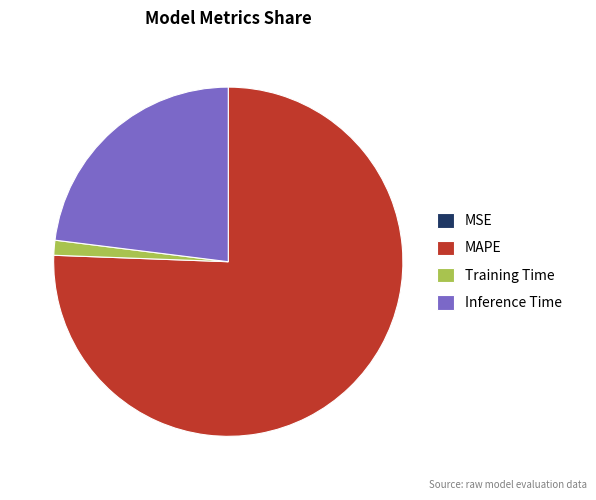

Is there any slice that represents more than half of the pie?

Yes